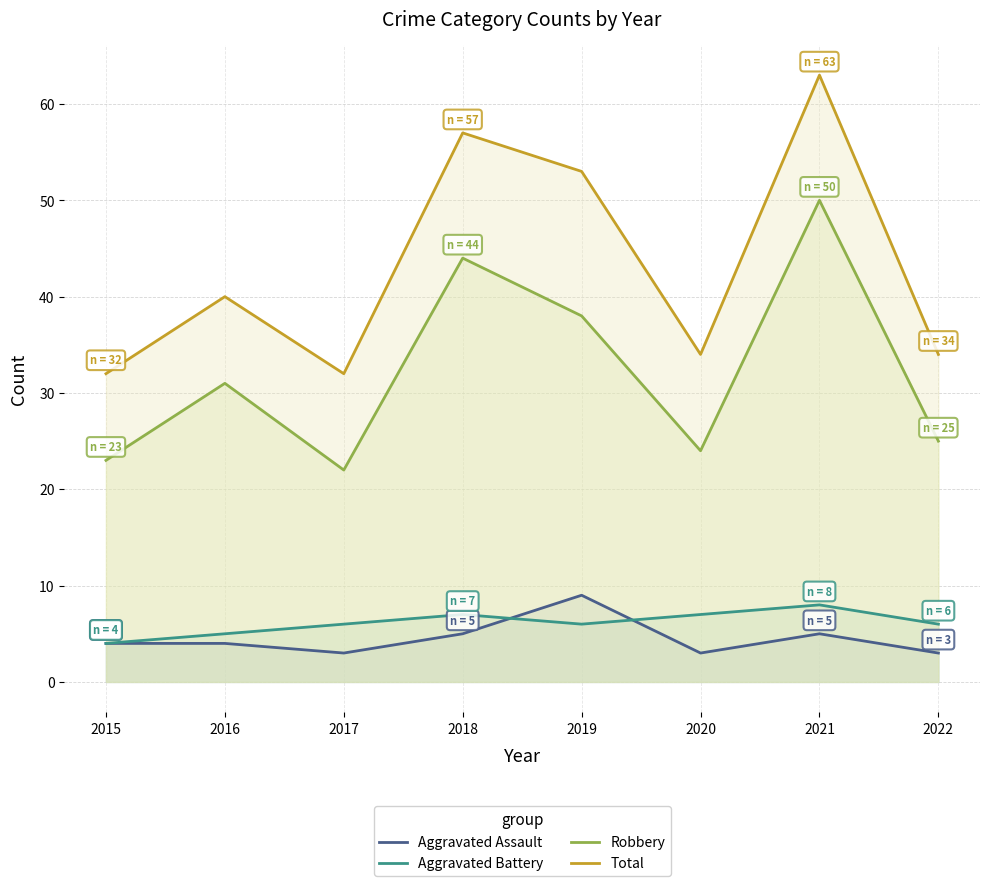

What is the sum of all Total values?

345